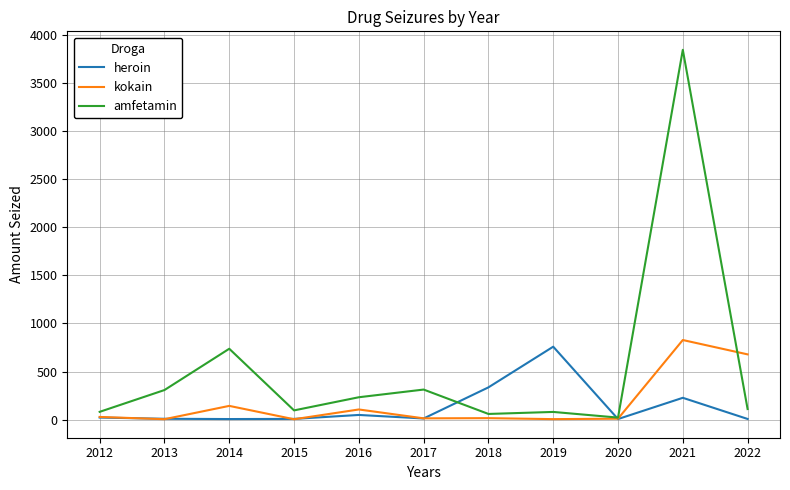

True or false: heroin has a value of 334.9 at 2018.

True